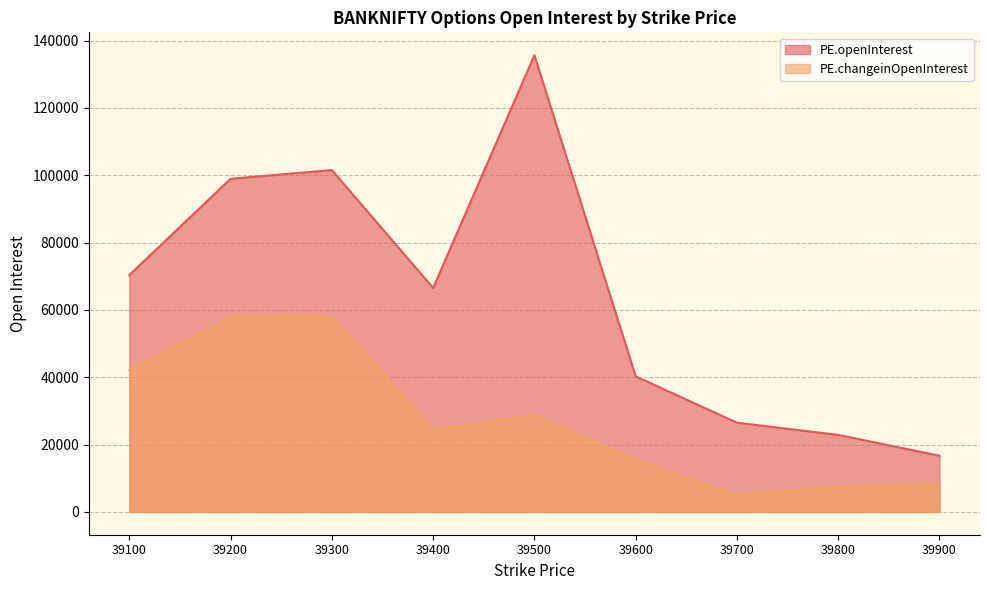

What is the greatest value displayed?

135687